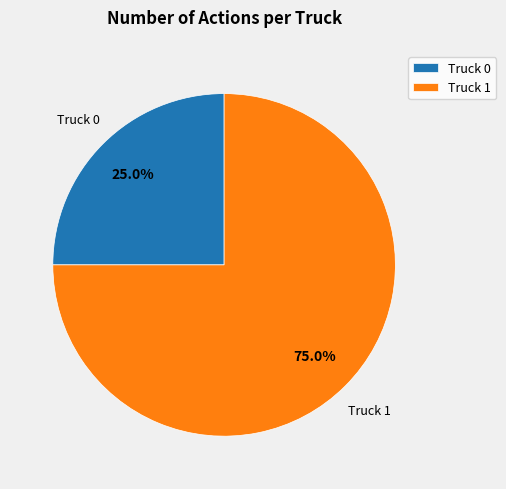

Combined, what portion of the pie is Truck 0 and Truck 1?

100.0%